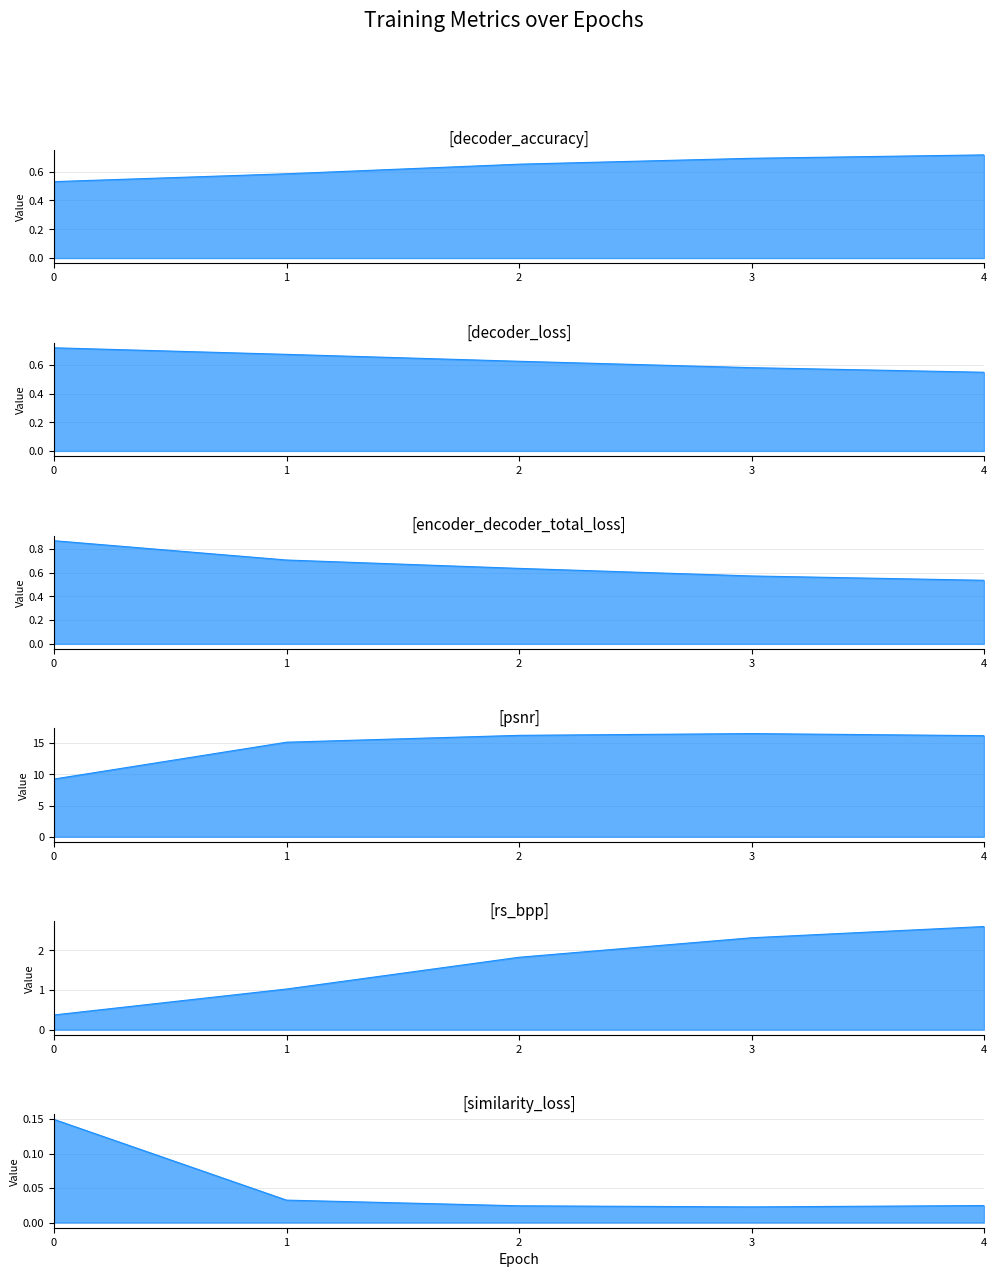

What is the value of the decoder_loss point at the 1st from the left?

0.7